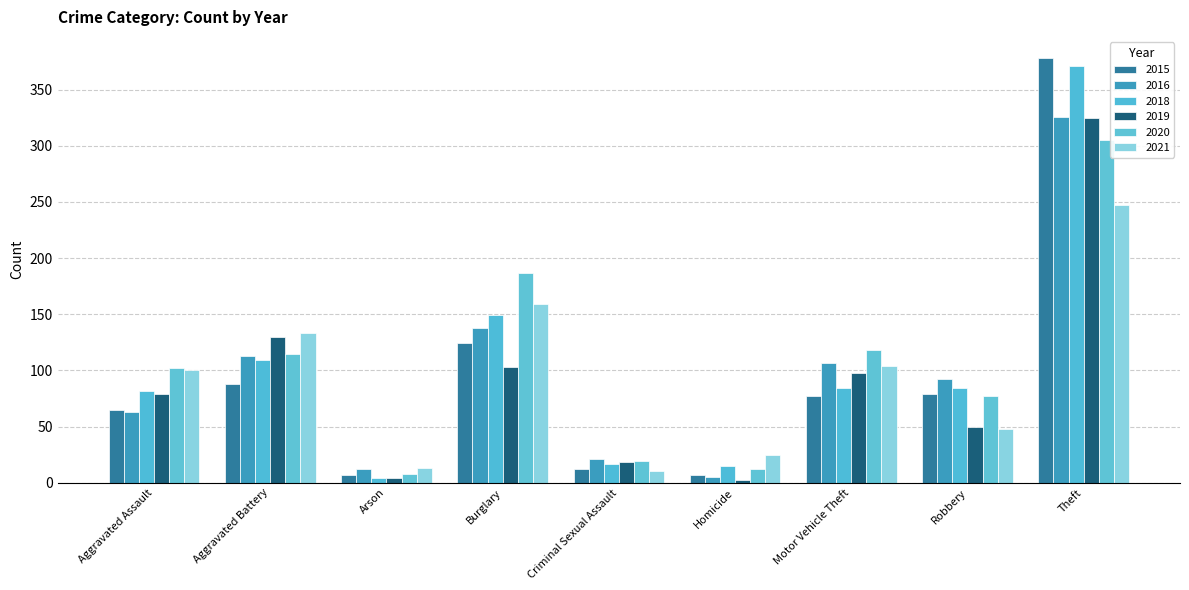

At how many categories does at least one series exceed 193?

1